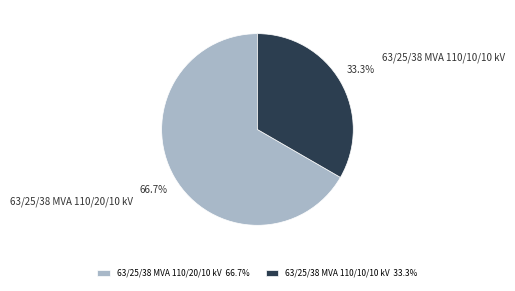

Combined, do 63/25/38 MVA 110/20/10 kV and 63/25/38 MVA 110/10/10 kV account for over 50%?

Yes